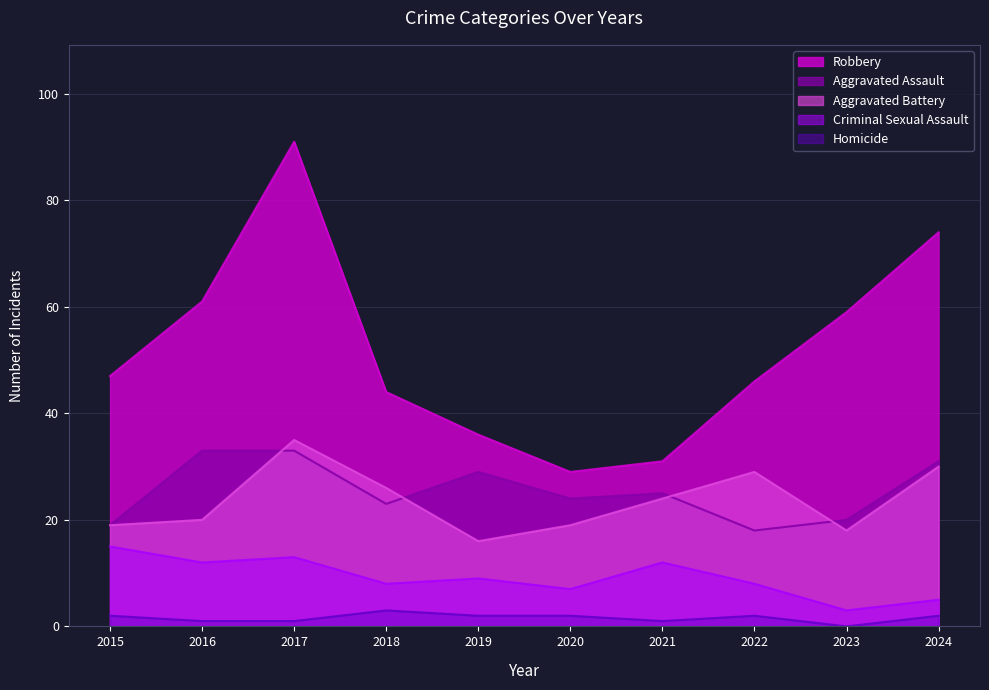

True or false: Criminal Sexual Assault has more than 2 interior local peaks.

True